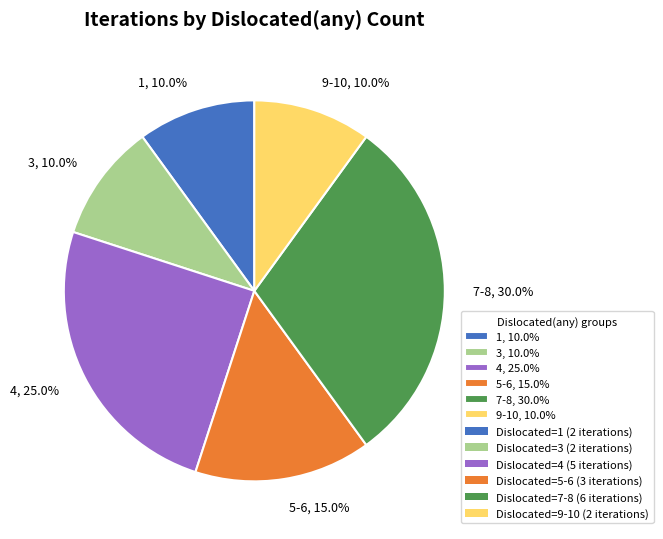

What percentage do 5-6, 15.0% and 4, 25.0% together represent?

40.0%